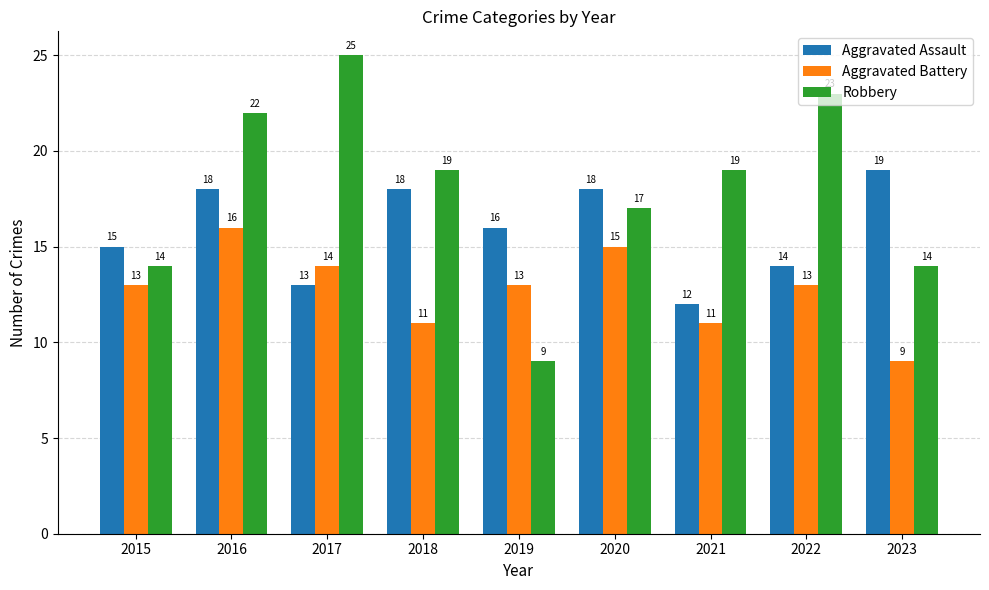

List the series in order of their peak value, lowest first.

Aggravated Battery, Aggravated Assault, Robbery